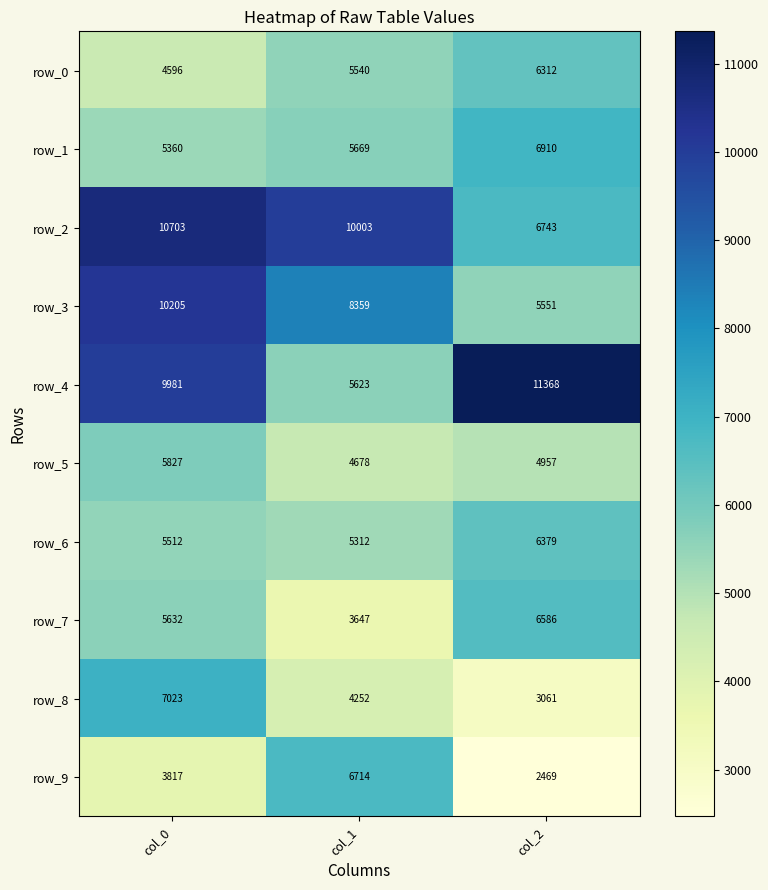

Reading left to right, what are all the values shown in this chart?

row_0: 4596	5540	6312
row_1: 5360	5669	6910
row_2: 10703	10003	6743
row_3: 10205	8359	5551
row_4: 9981	5623	11368
row_5: 5827	4678	4957
row_6: 5512	5312	6379
row_7: 5632	3647	6586
row_8: 7023	4252	3061
row_9: 3817	6714	2469